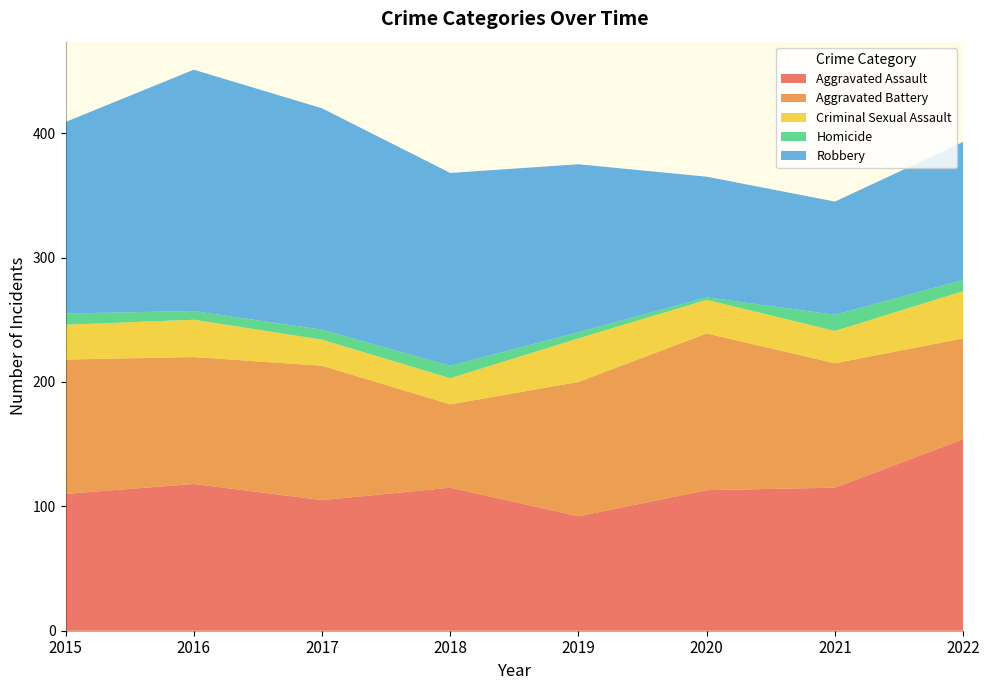

Reading left to right, extract all data points from this chart.

Aggravated Assault: 2015=110	2016=118	2017=105	2018=115	2019=92	2020=113	2021=115	2022=154
Aggravated Battery: 2015=108	2016=102	2017=108	2018=67	2019=108	2020=126	2021=100	2022=81
Criminal Sexual Assault: 2015=28	2016=30	2017=21	2018=21	2019=35	2020=27	2021=26	2022=38
Homicide: 2015=9	2016=7	2017=8	2018=10	2019=5	2020=2	2021=13	2022=9
Robbery: 2015=154	2016=194	2017=178	2018=155	2019=135	2020=97	2021=91	2022=111